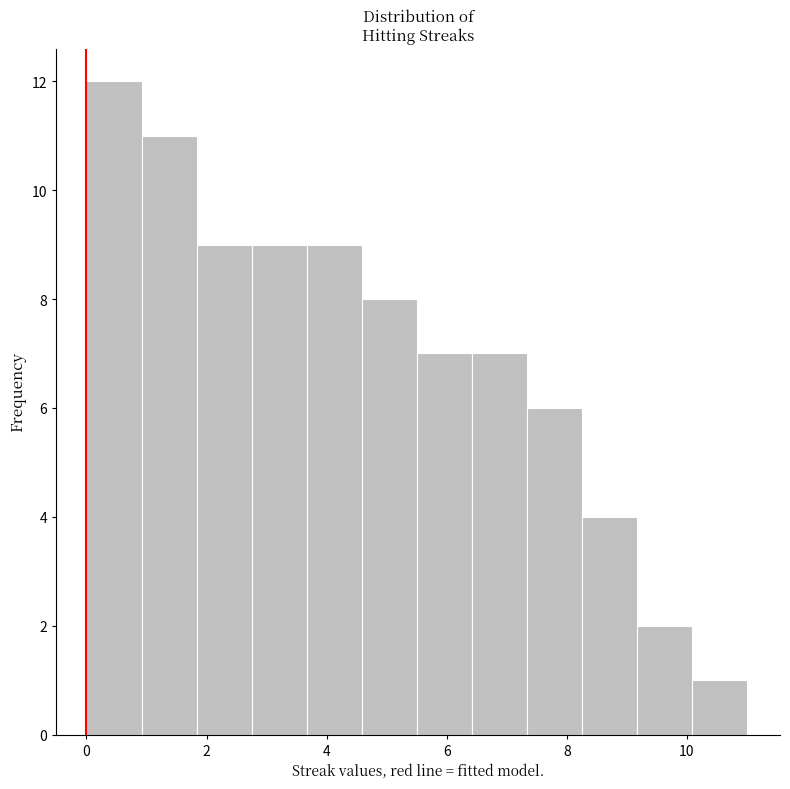

Reading left to right, list every bar in this chart as the range it spans on the x-axis followed by its height. Neither the bar edges nor the heights are printed on the chart, so give them approximately, as read against the axes.

0.0 to 1.0: 12
1.0 to 1.8: 11
1.8 to 2.8: 9
2.8 to 3.6: 9
3.6 to 4.6: 9
4.6 to 5.6: 8
5.6 to 6.4: 7
6.4 to 7.4: 7
7.4 to 8.2: 6
8.2 to 9.2: 4
9.2 to 10.0: 2
10.0 to 11.0: 1